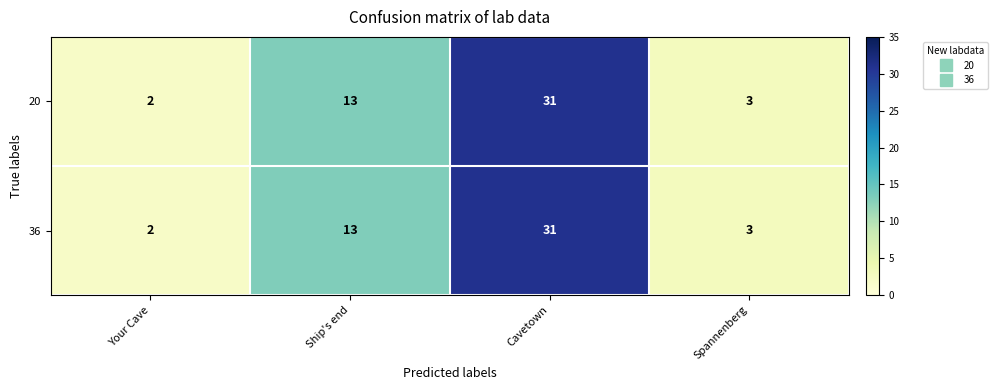

At which label does 36 reach its peak?

Cavetown